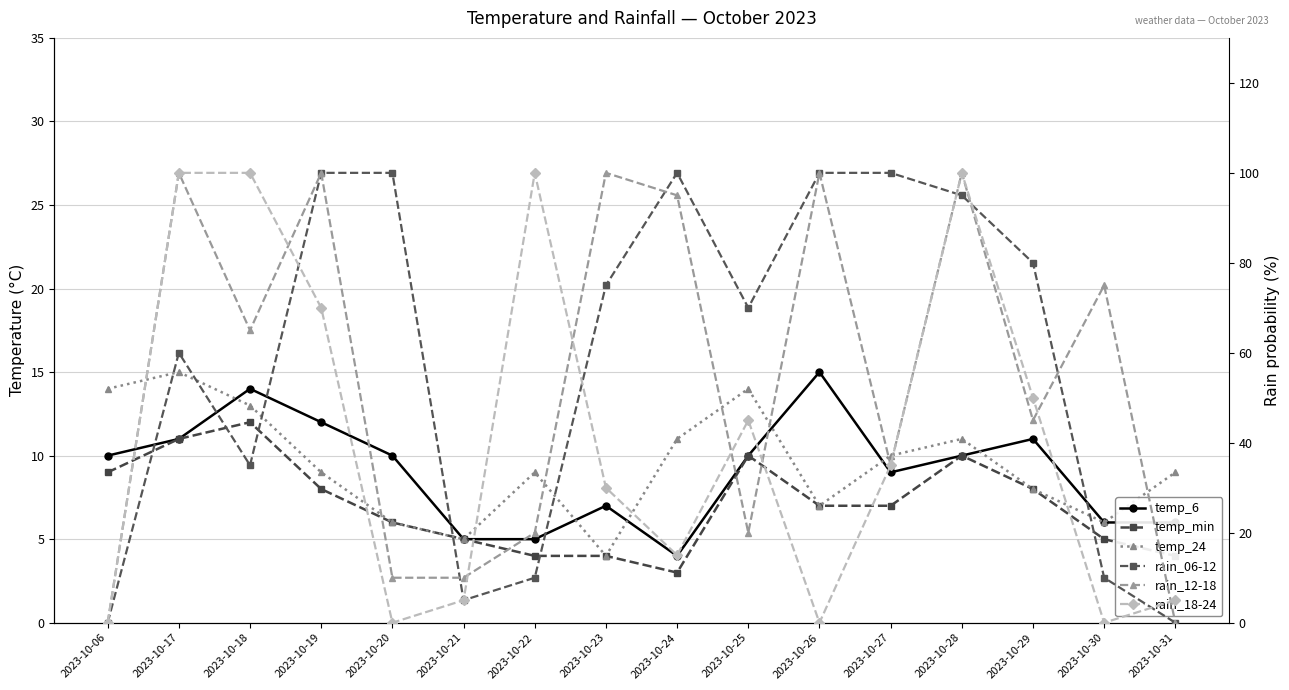

What value does the temp_24 series have at 2023-10-25?

14